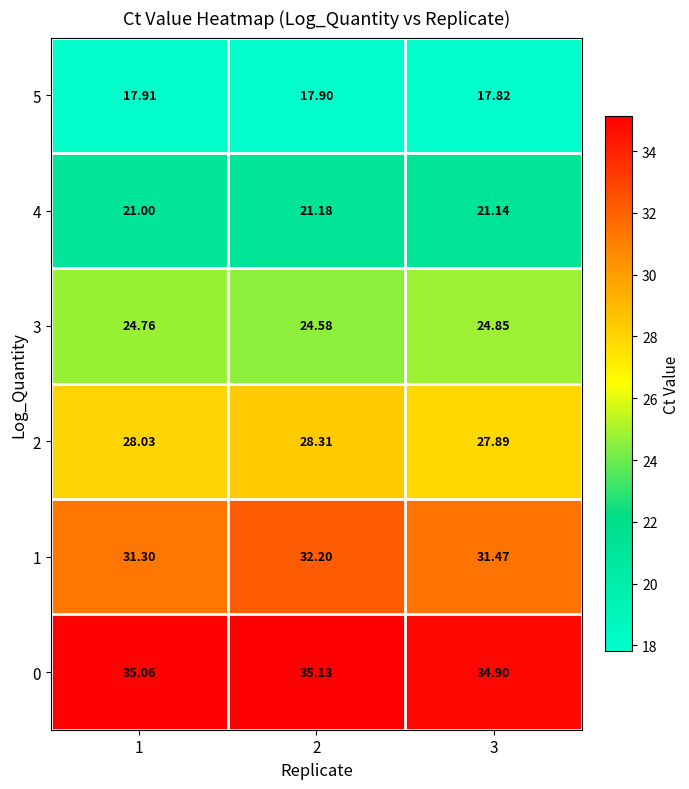

Rank the series by their average value, from highest to lowest.

0, 1, 2, 3, 4, 5